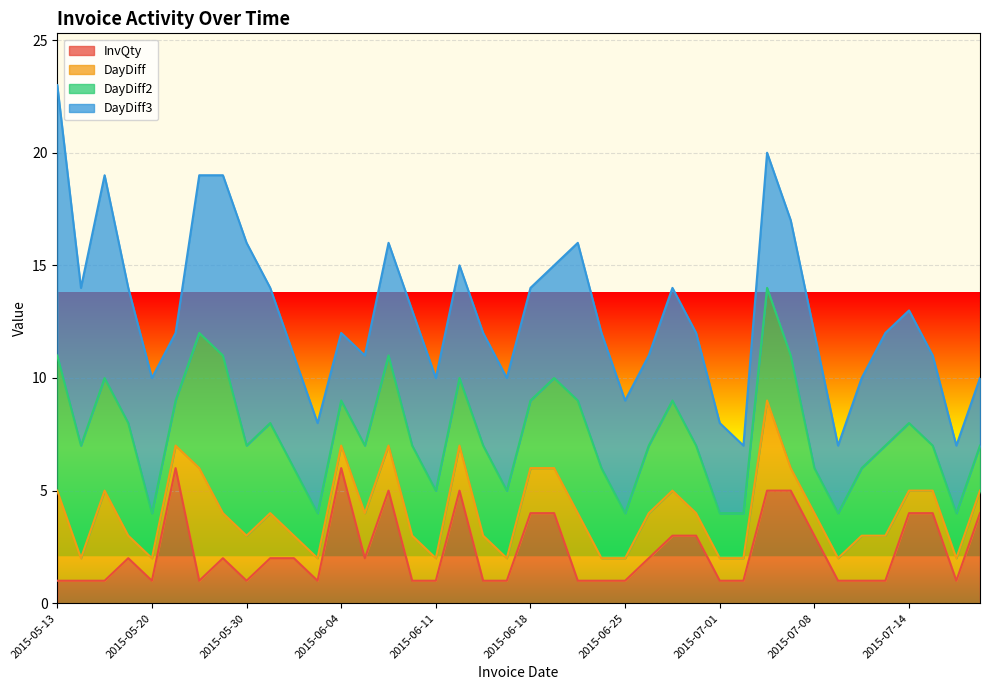

After their last crossing, which series has the higher values: DayDiff or InvQty?

InvQty